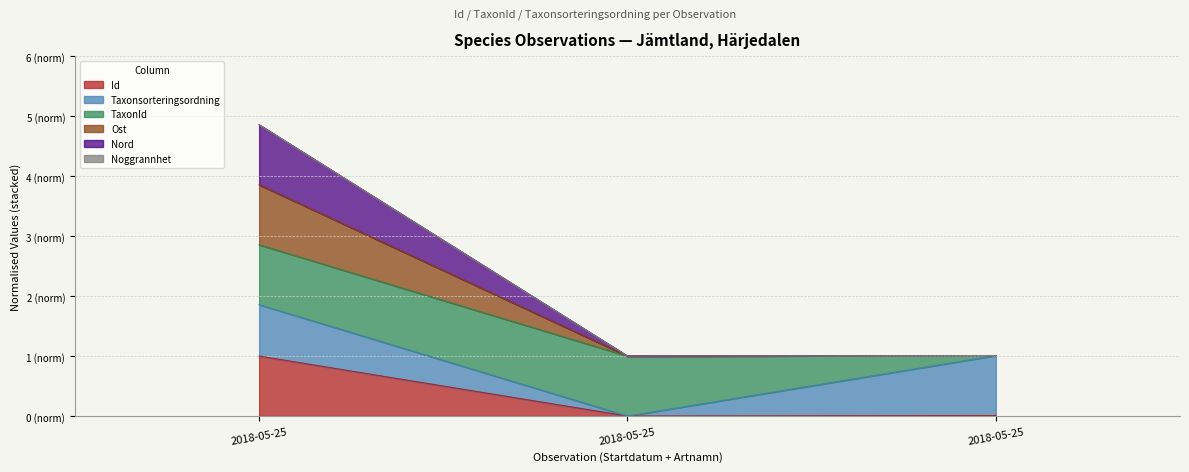

Does the chart display data point markers on the line(s)?

No